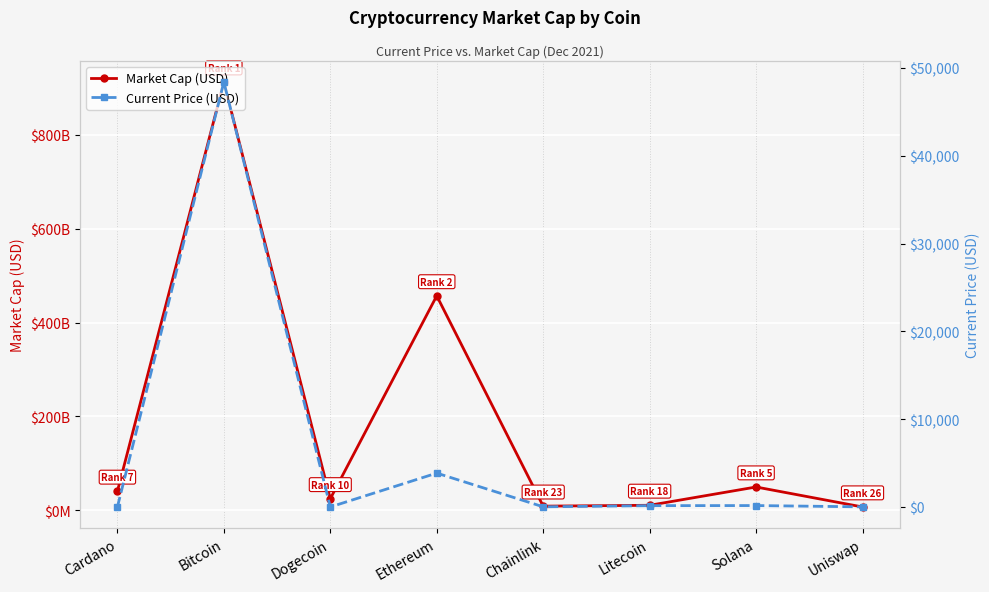

How many categories are shown in the chart?

8